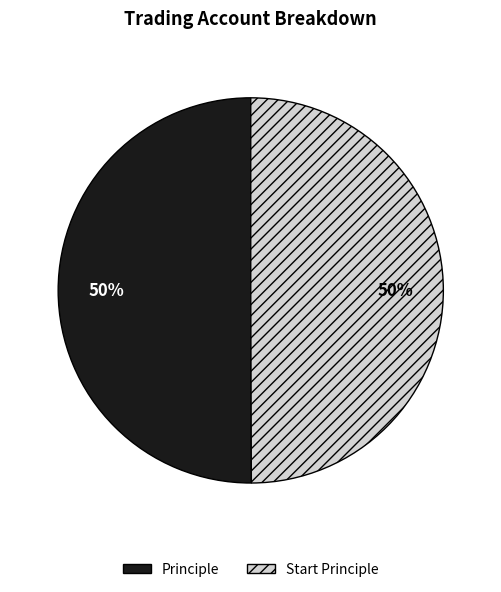

How many slices are in this pie chart?

2